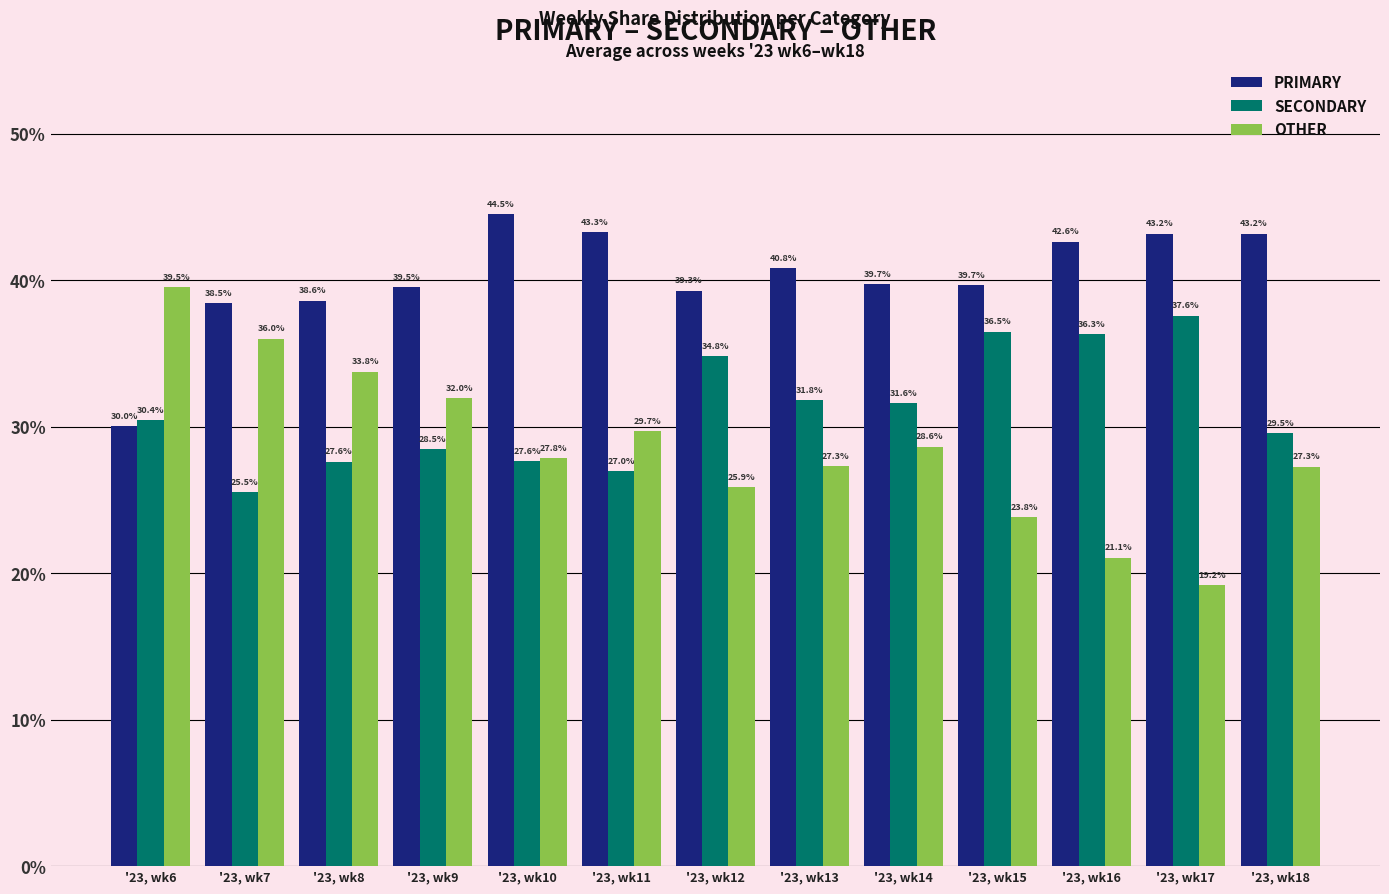

What is the average value of the PRIMARY series?

40.2